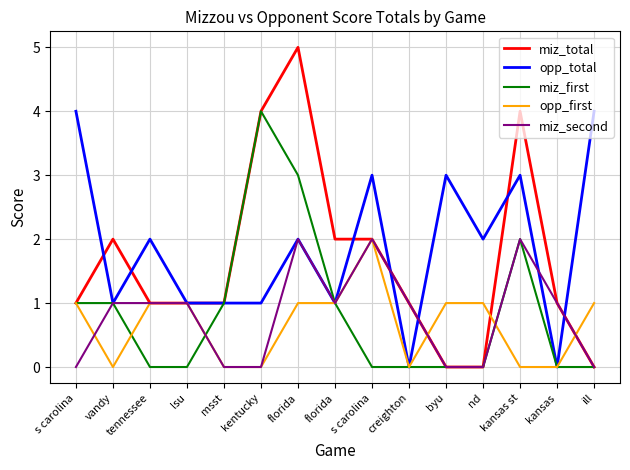

Rank the series at msst from highest to lowest value.

miz_total, opp_total, miz_first, opp_first, miz_second